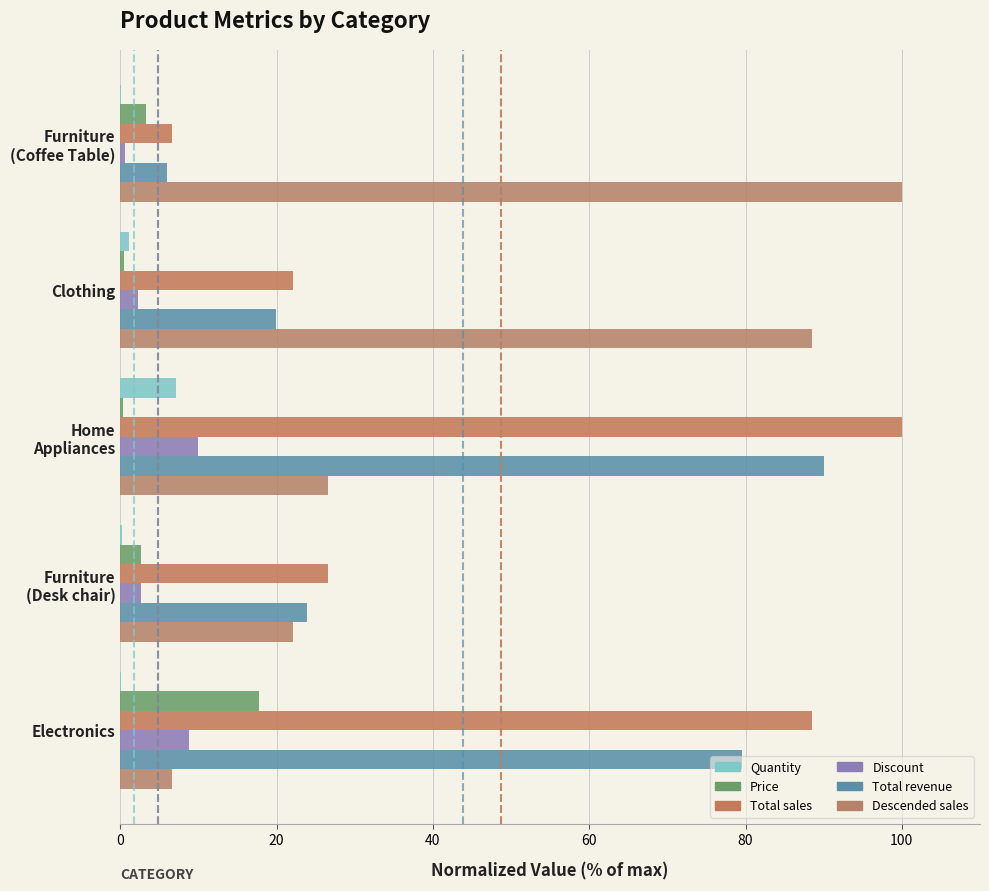

What is the maximum value shown in the chart?

100.0